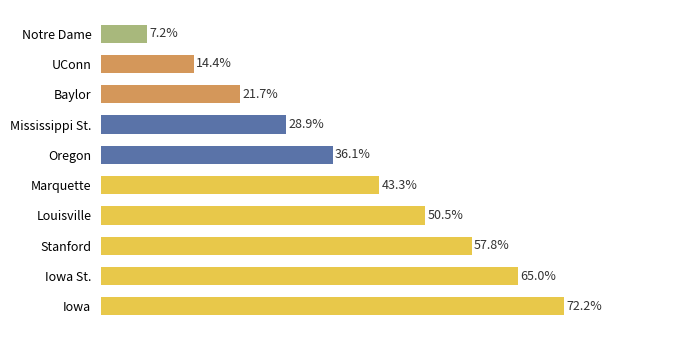

Does the chart contain any negative values?

No